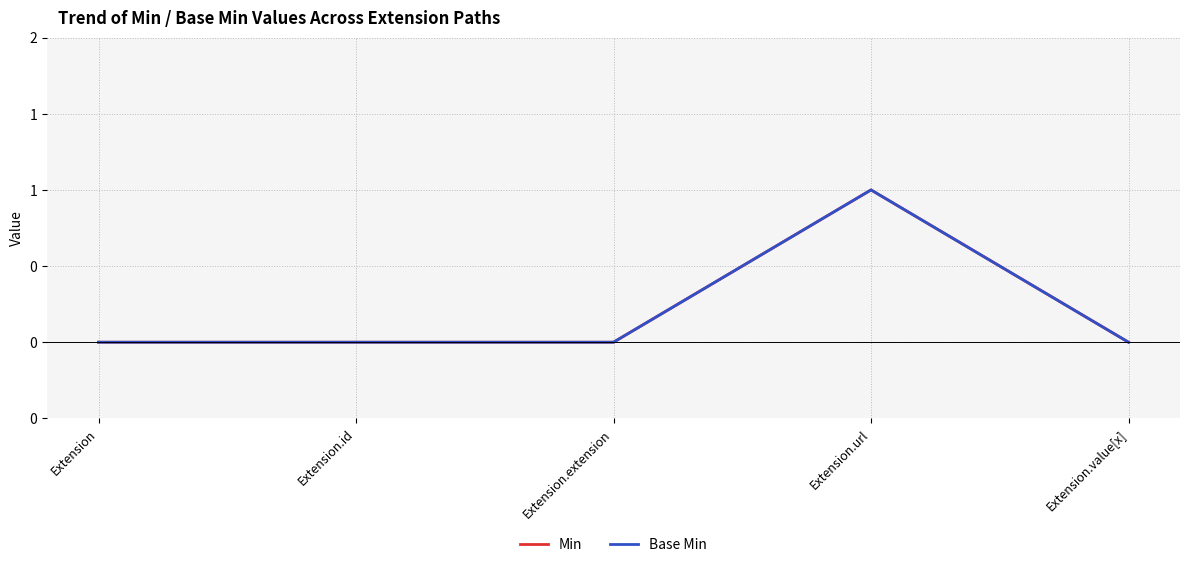

Does the chart display data point markers on the line(s)?

No